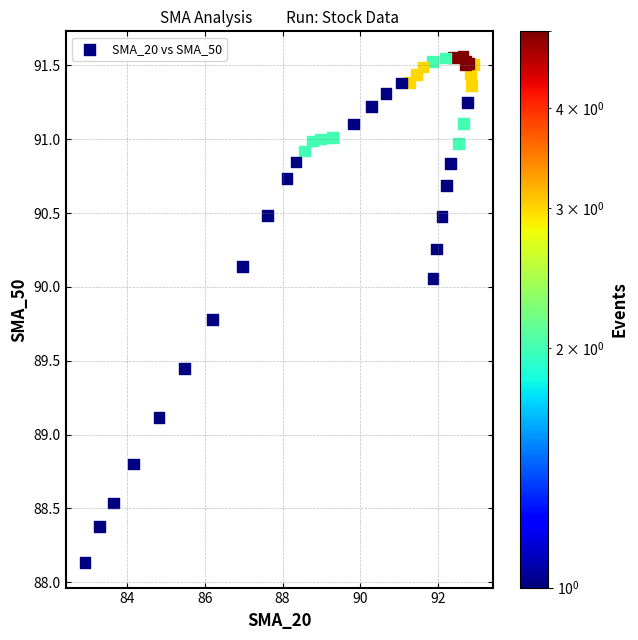

What Y value in the scatter plot is closest to 89?

89.1